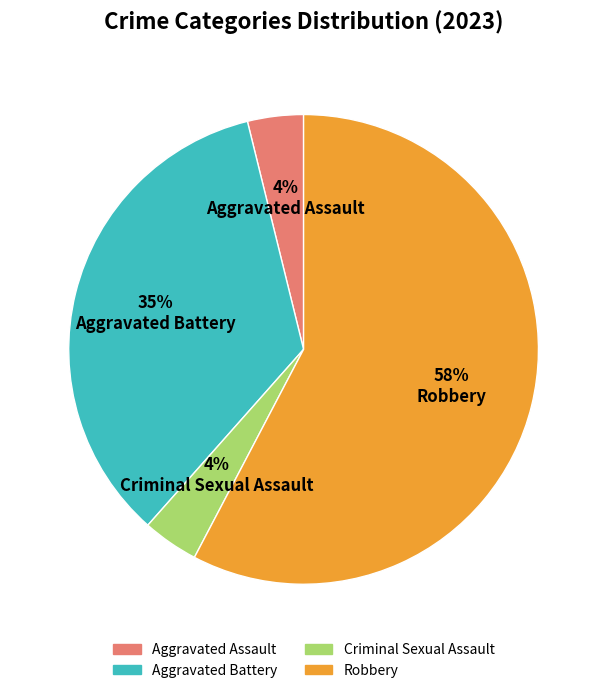

Is there a majority slice in this chart?

Yes